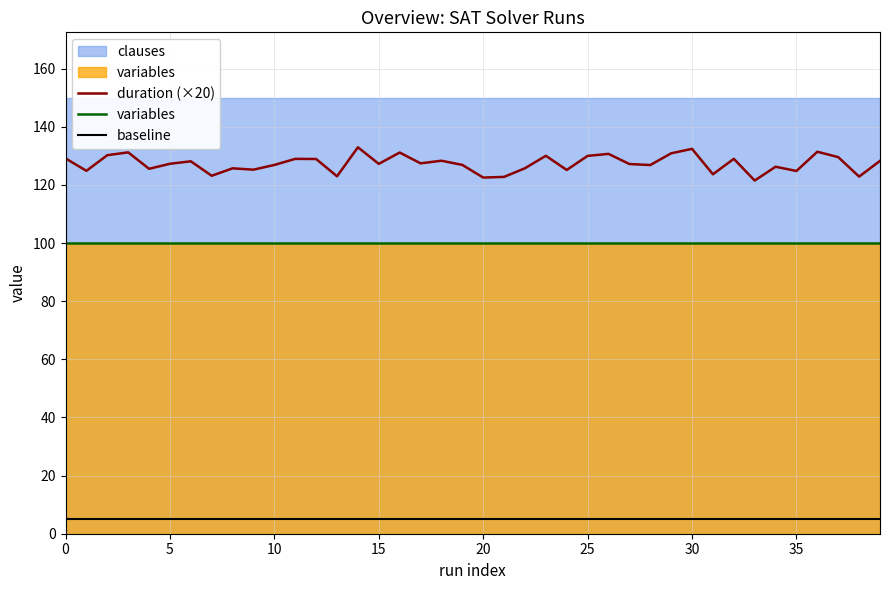

How many data points does each series have?

40